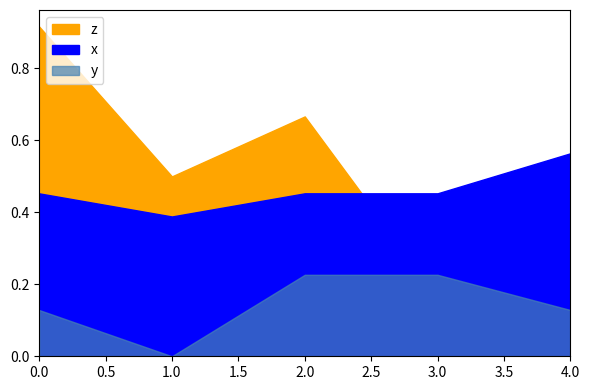

The y series shows 0.2 at E1. True or false?

False